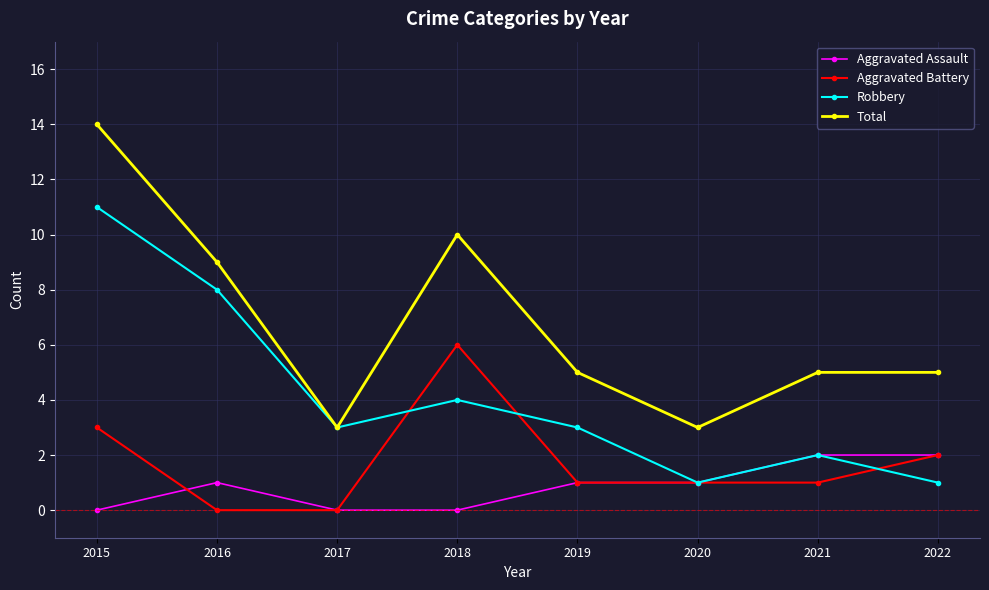

Where does the Aggravated Battery series first go above 1?

2015